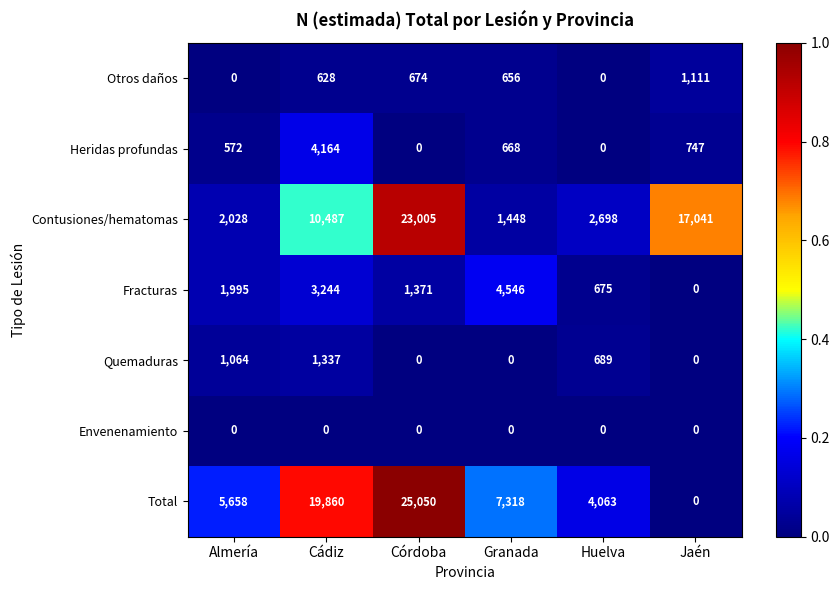

What is the difference between the highest and lowest values at Almería?

5658